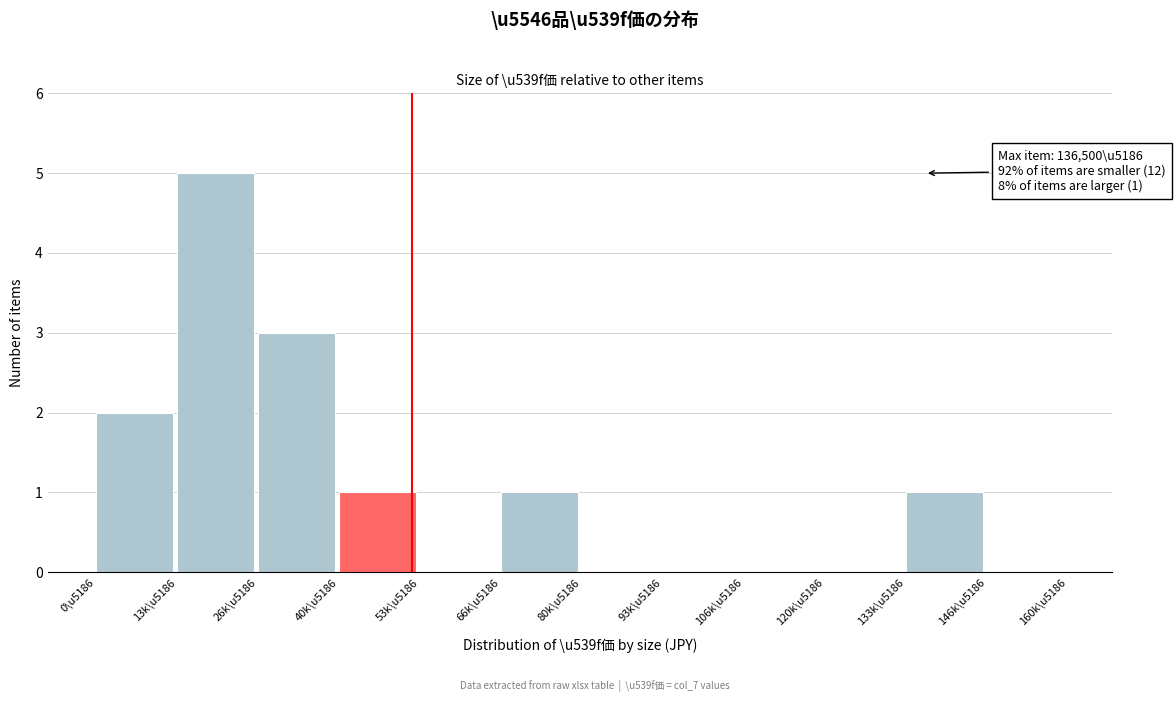

Reading right to left, list all the values displayed in this chart.

146k\u5186=0	133k\u5186=1	120k\u5186=0	106k\u5186=0	93k\u5186=0	80k\u5186=0	66k\u5186=1	53k\u5186=0	40k\u5186=1	26k\u5186=3	13k\u5186=5	0\u5186=2